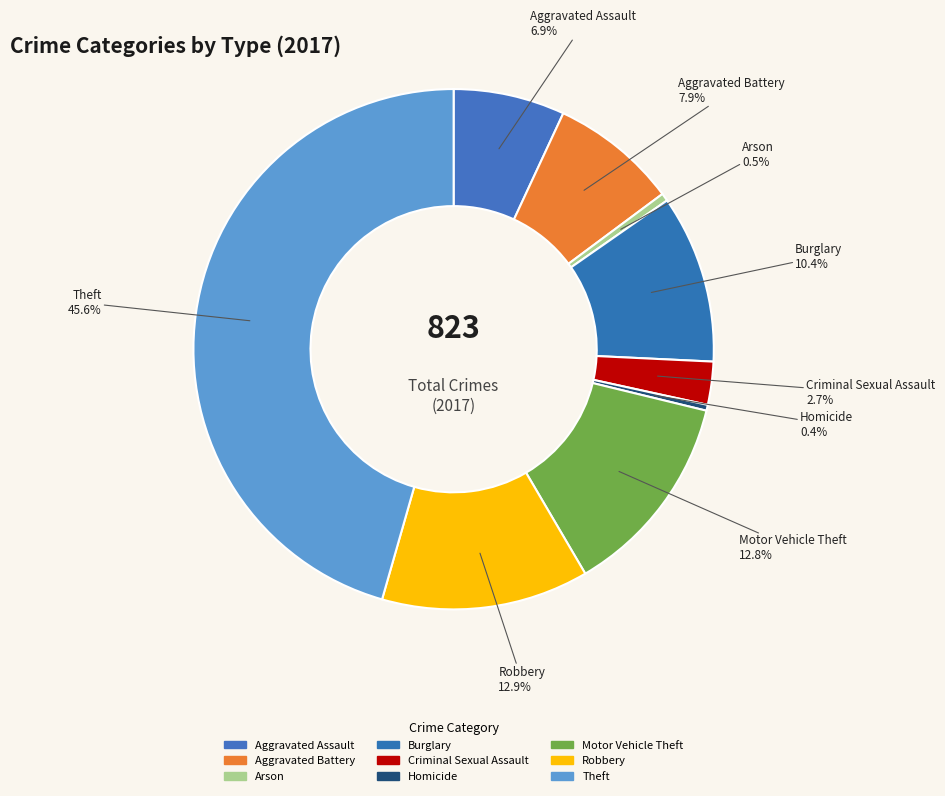

To the nearest percent, what is the combined percentage of Burglary and Arson?

11%